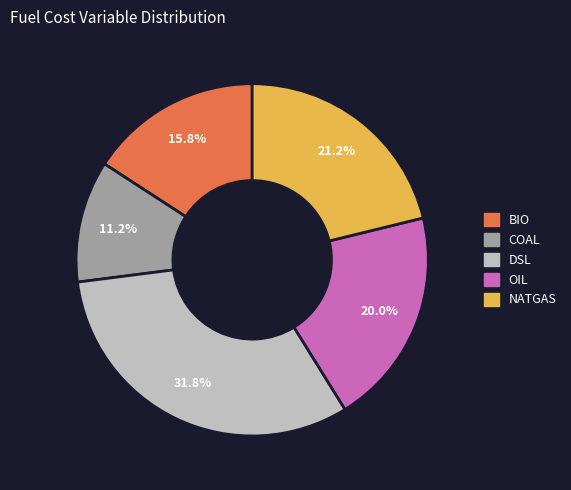

To the nearest percent, what is the difference between the DSL and NATGAS slice percentages?

11%